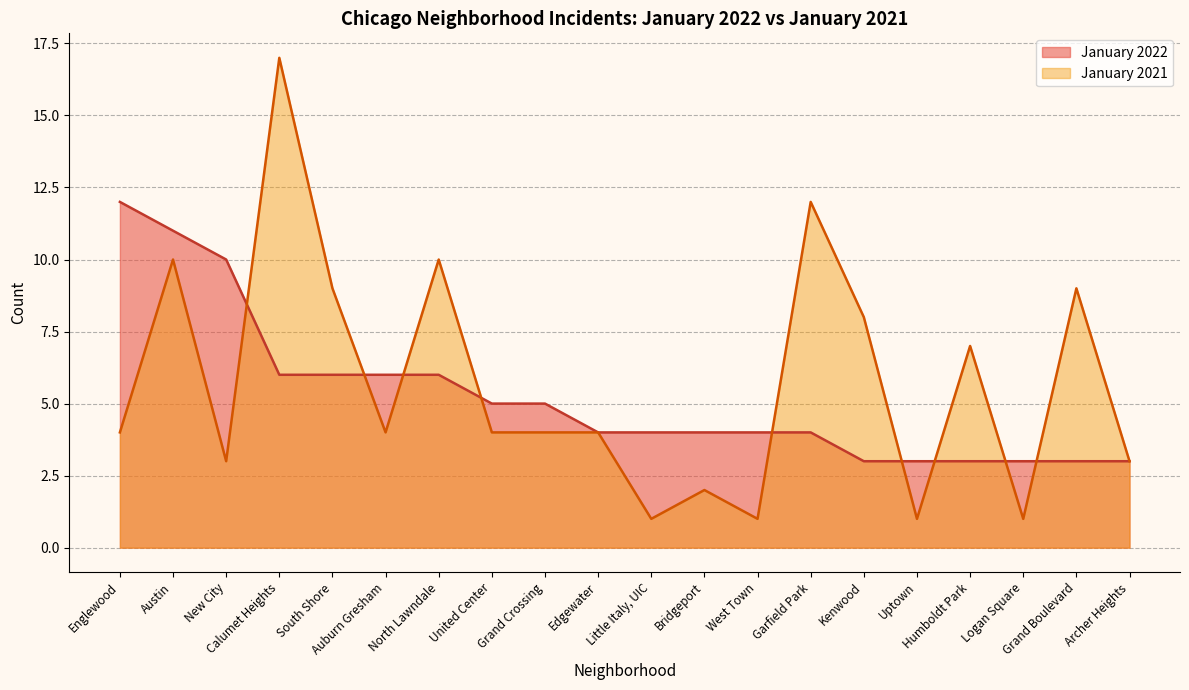

How many interior local valleys does the January 2021 series have?

6